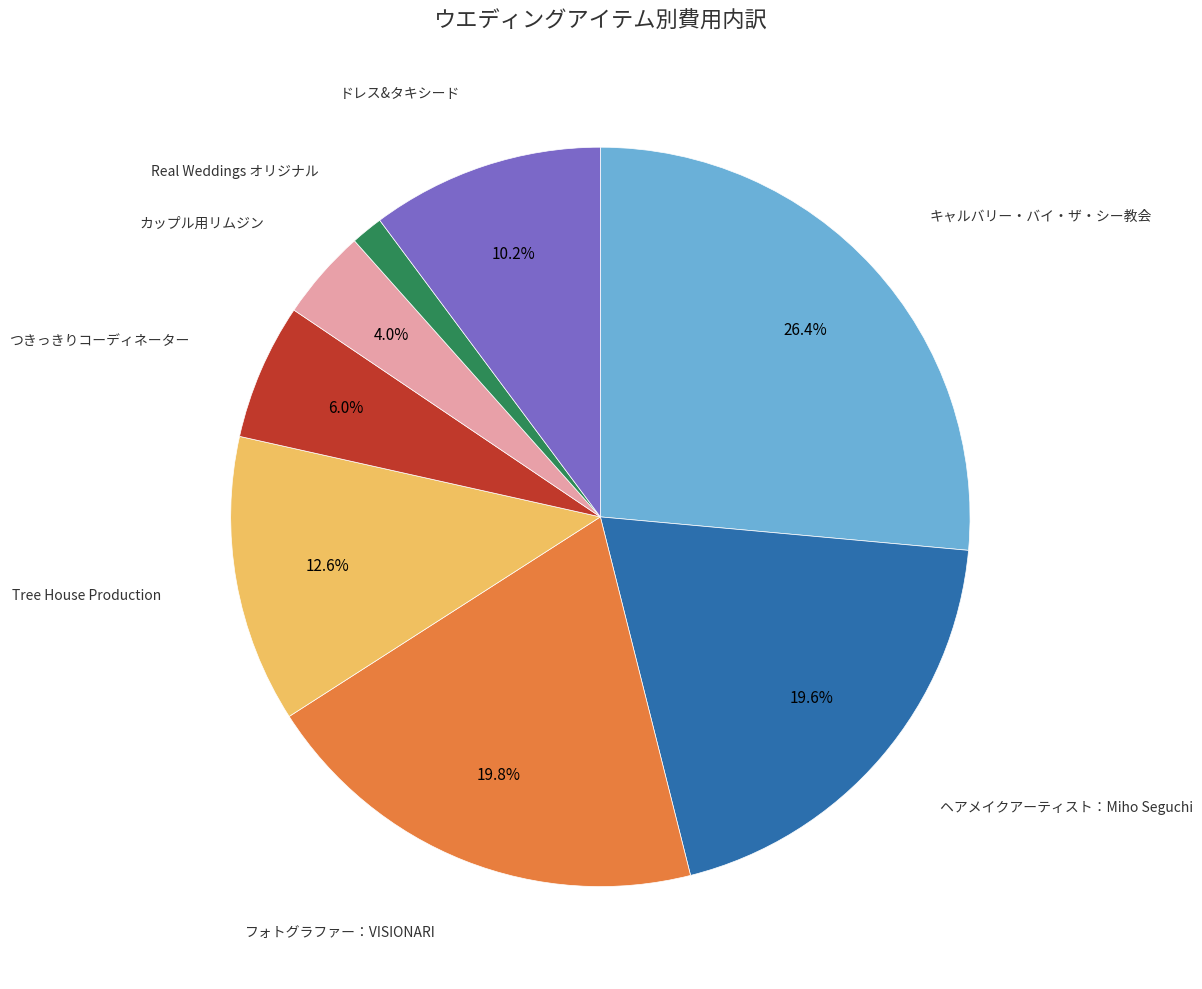

Does any single category account for the majority?

No